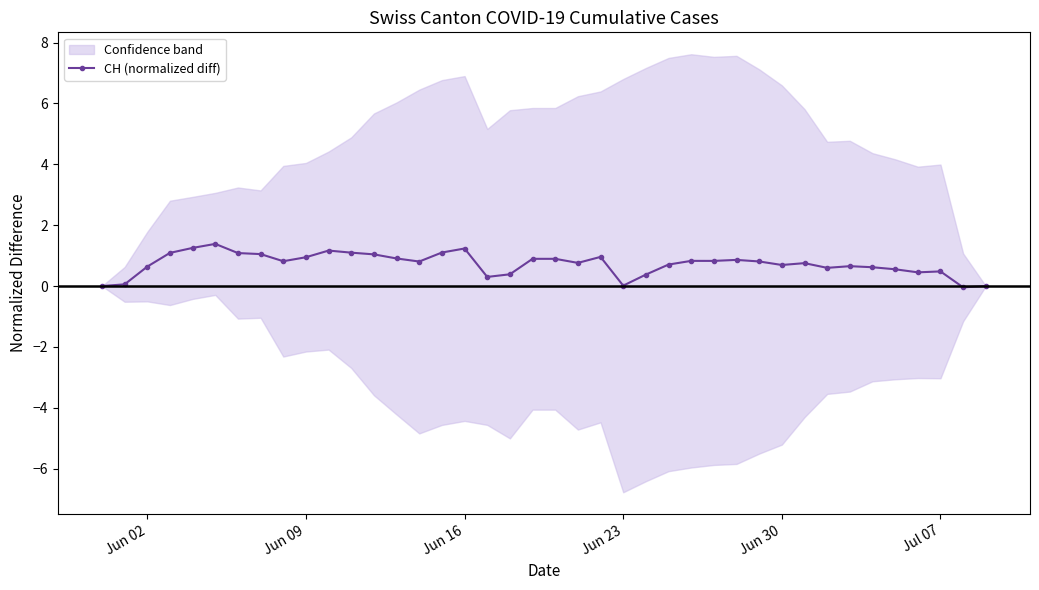

What is the difference between the second highest and second lowest values?

1.3